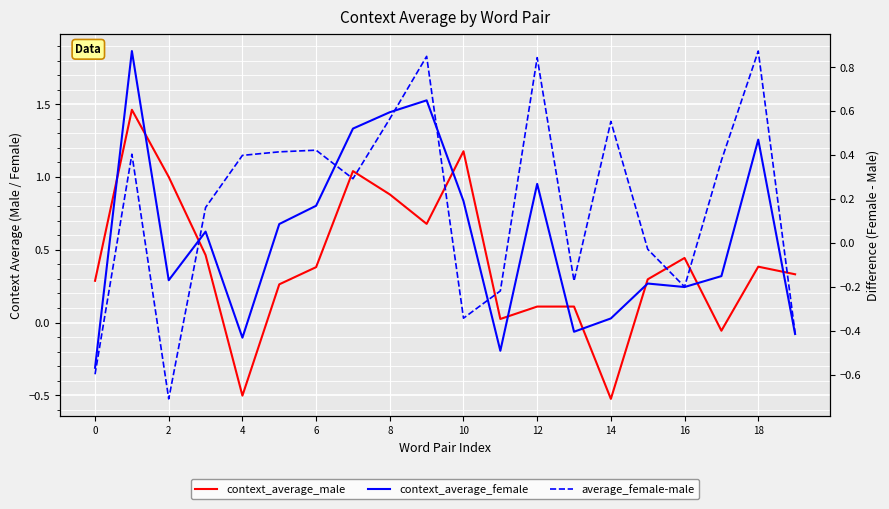

Which series changed the most between 18 and 12?

context_average_female